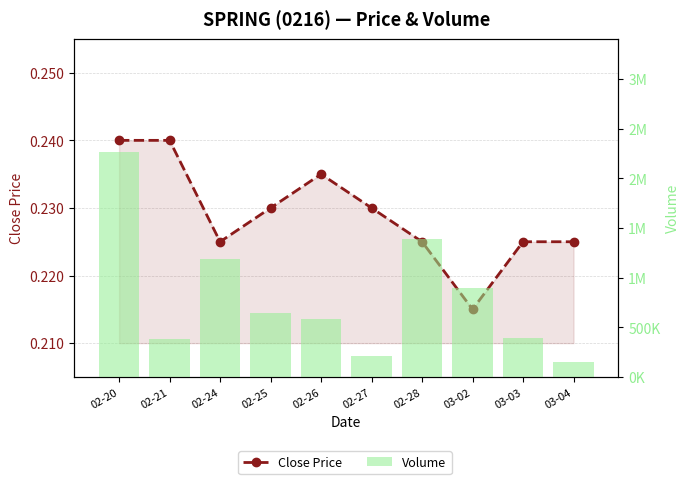

Count the Close Price values in the range 0 to 1.

10